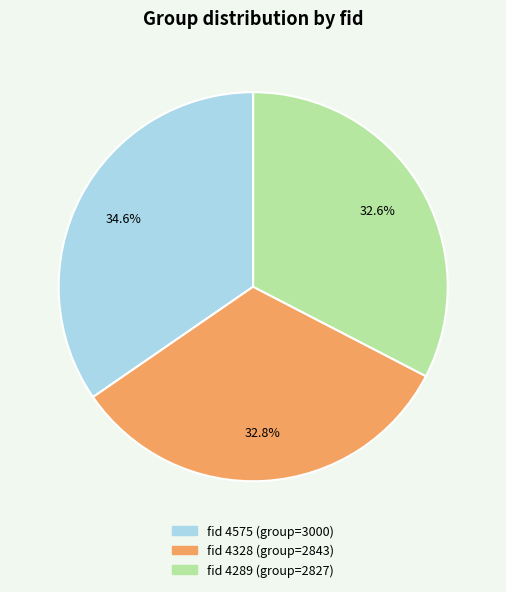

Is there a majority slice in this chart?

No